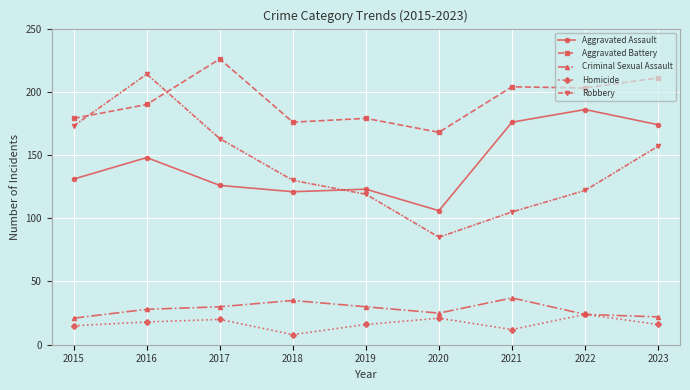

What is the difference between the maximum and minimum values in the Aggravated Assault series?

80